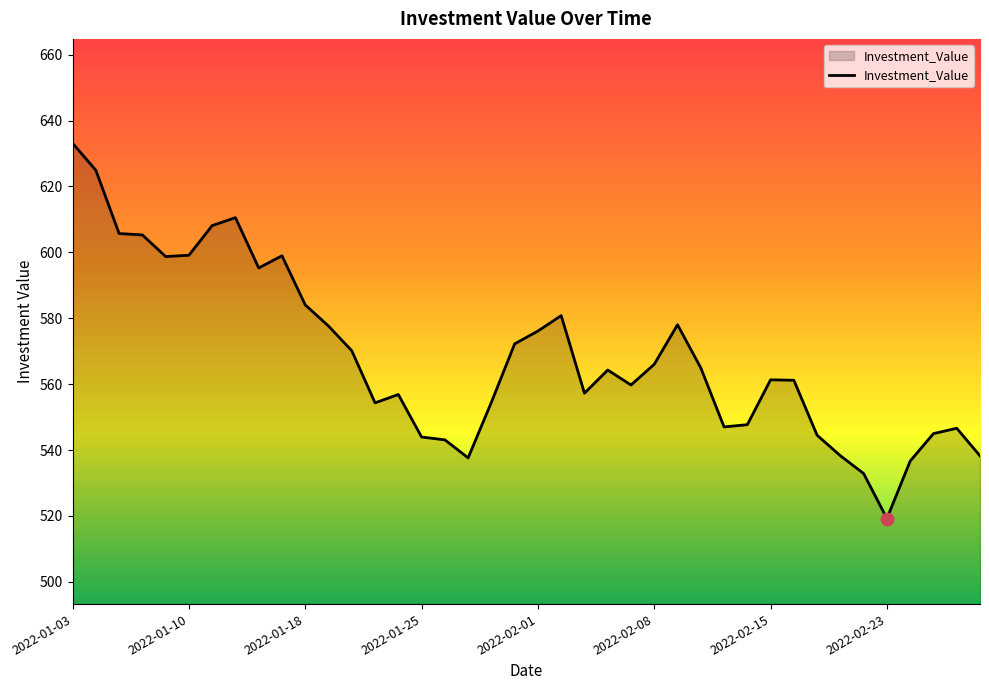

What is the maximum value shown in the chart?

633.1